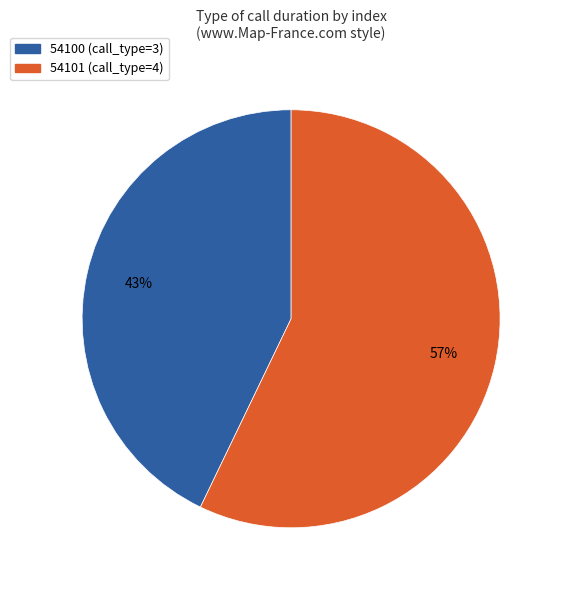

Combined, do 54101 and 54100 account for over 50%?

Yes